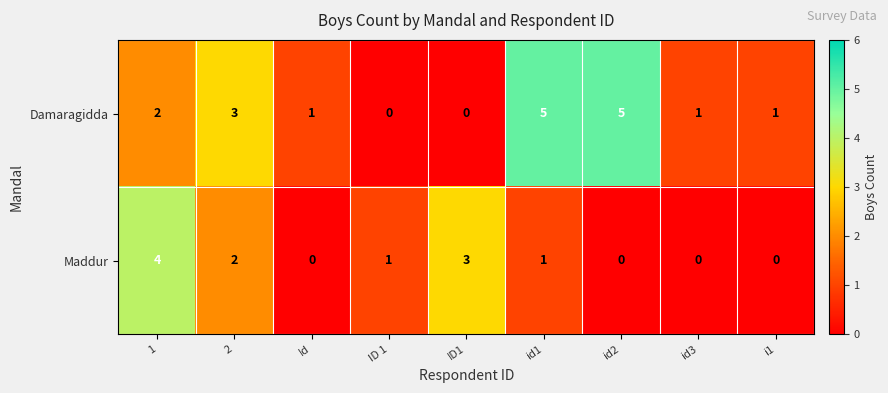

True or false: Damaragidda has a value of 1 at id3.

True